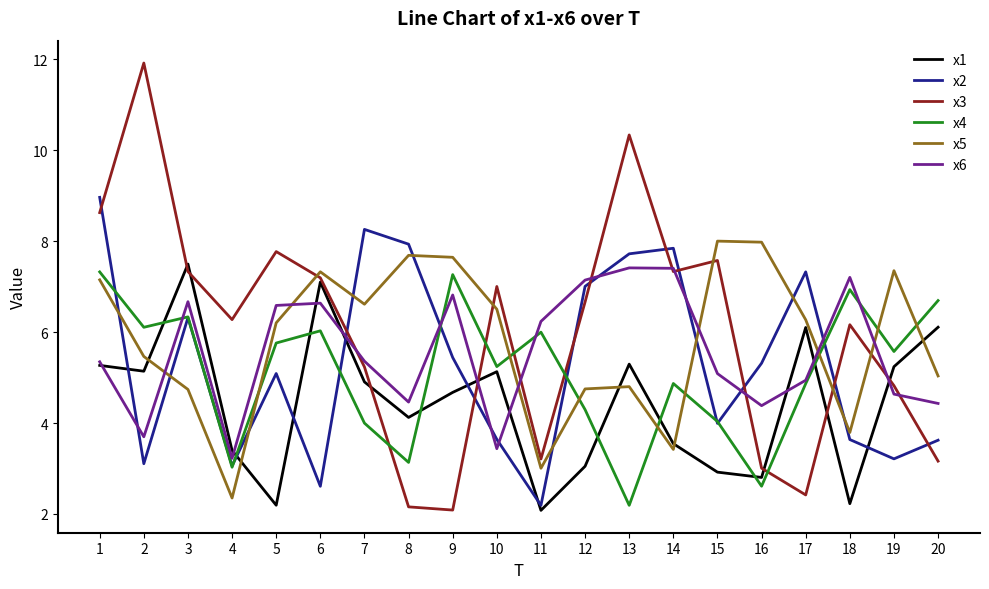

What is the spread (max minus min) of values at 10?

3.6